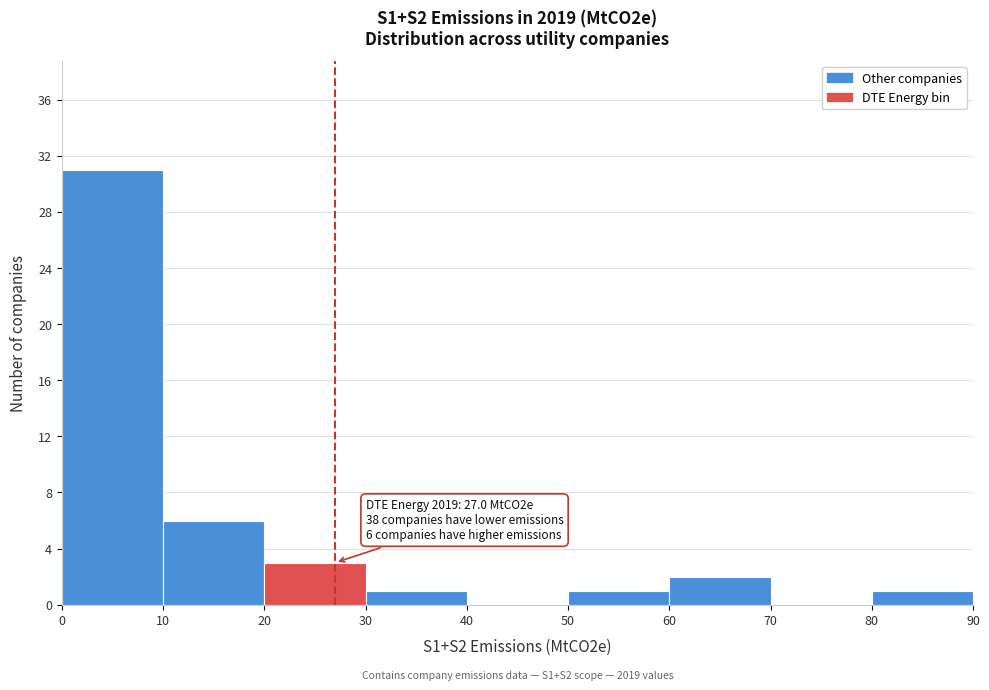

Which range on the x-axis has the tallest bar?

0 to 10